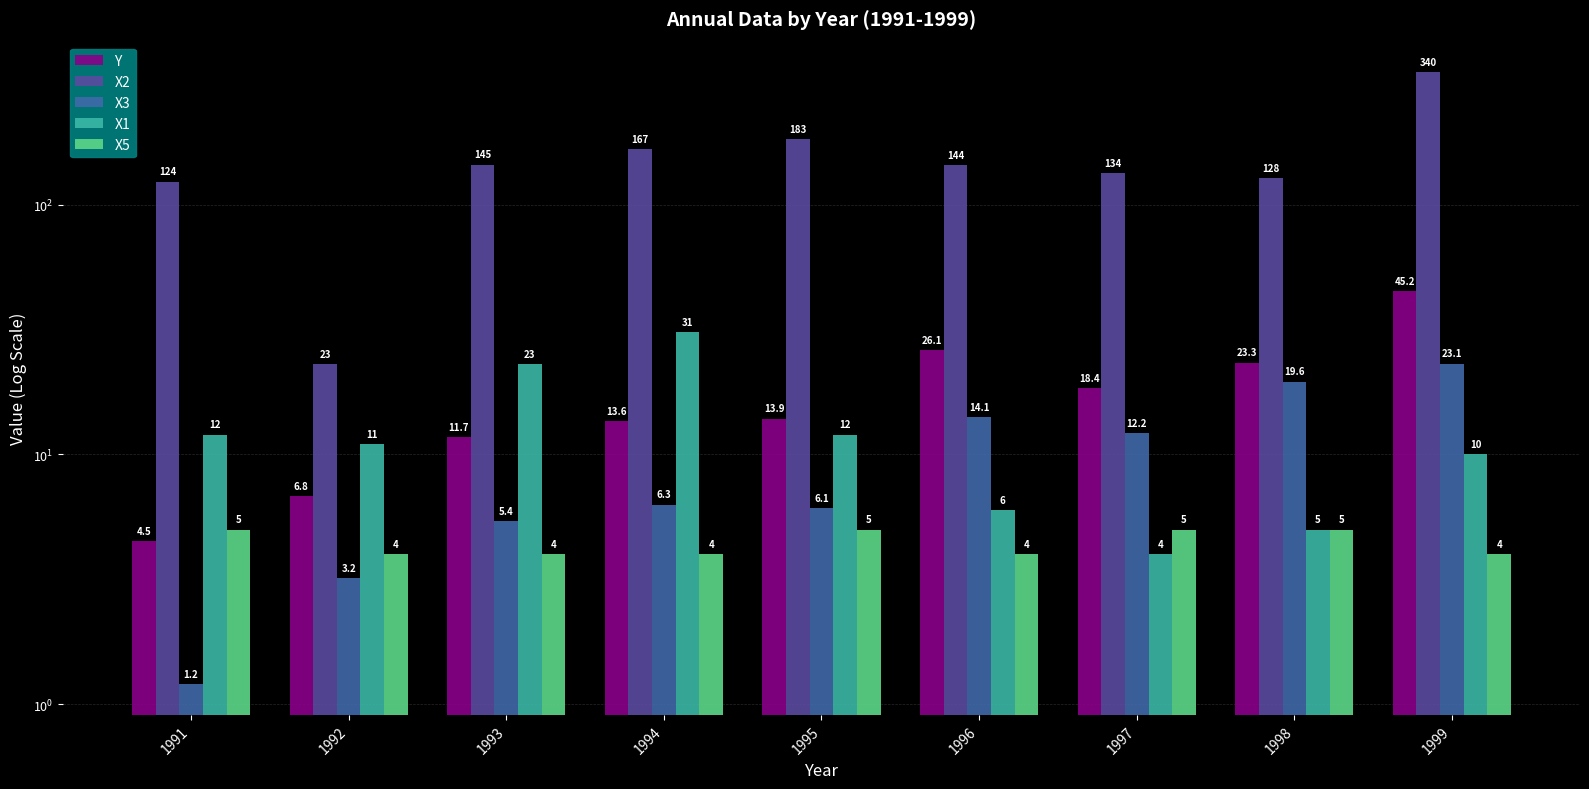

How many categories are shown in the chart?

9